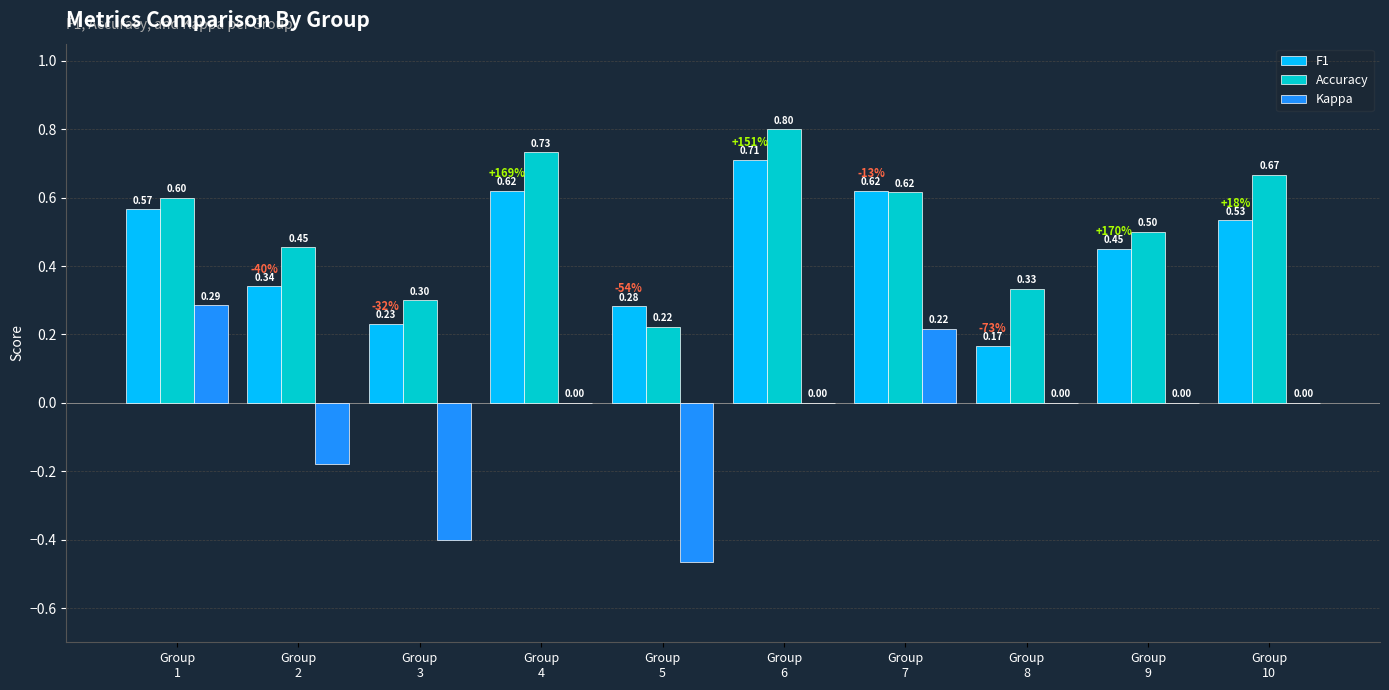

How many distinct data groups are displayed?

3